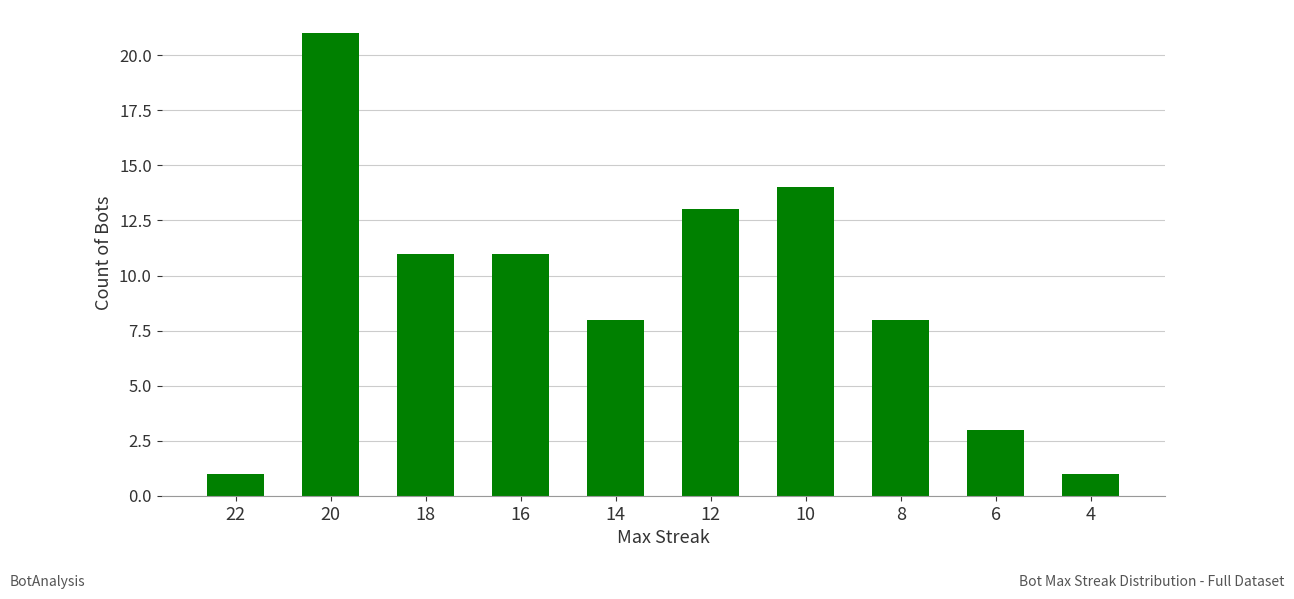

Between 16 and 8, which is larger?

16